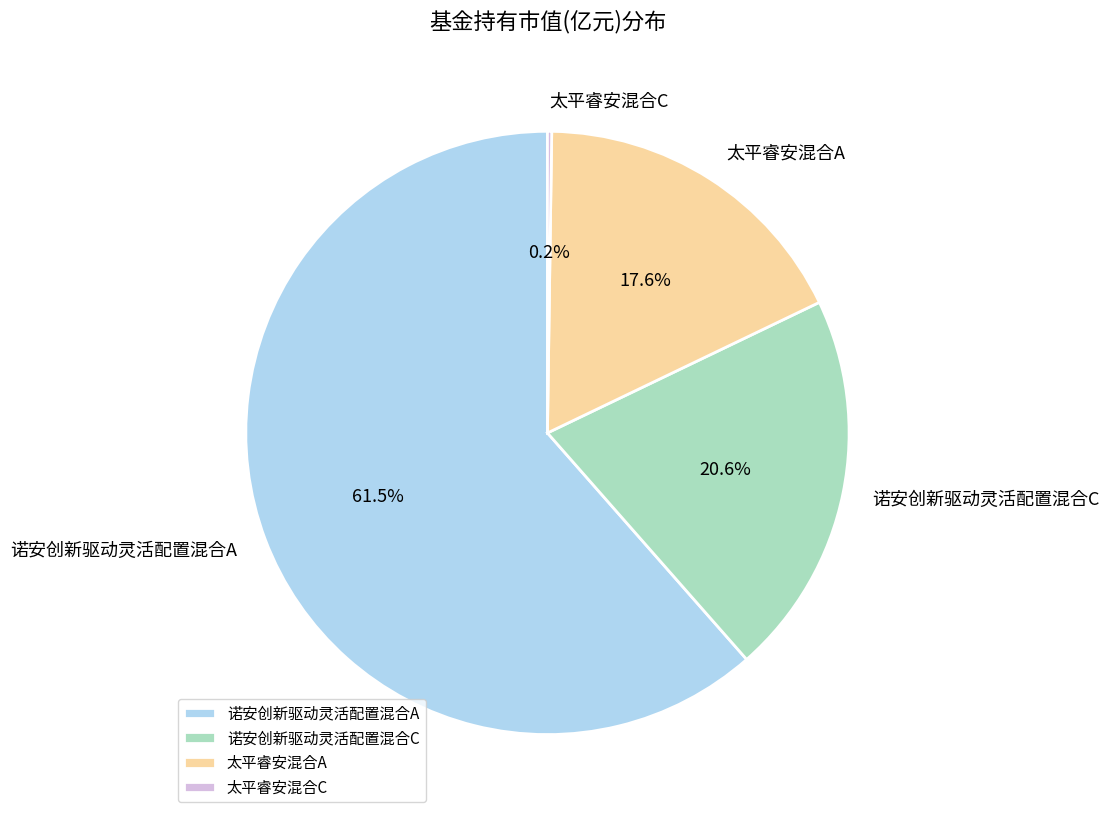

Combined, do 诺安创新驱动灵活配置混合C and 诺安创新驱动灵活配置混合A account for over 50%?

Yes